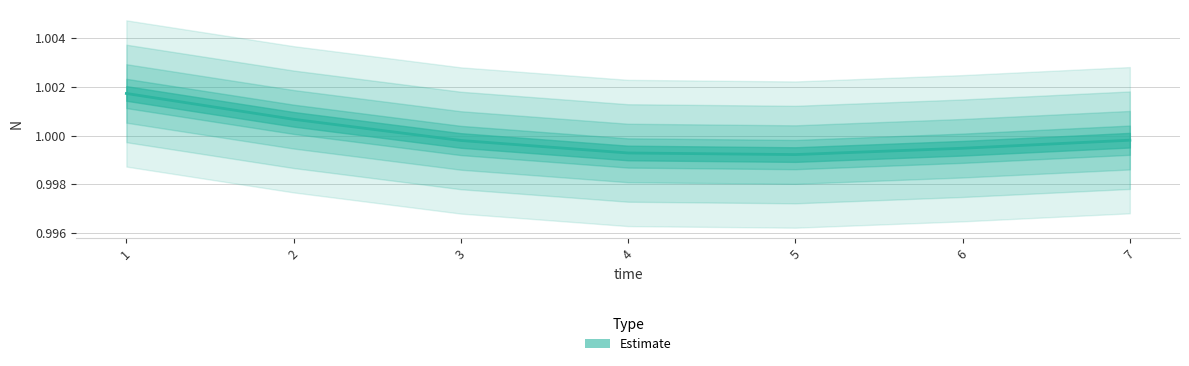

List the labels in order of value, largest first.

1, 2, 7, 3, 6, 4, 5